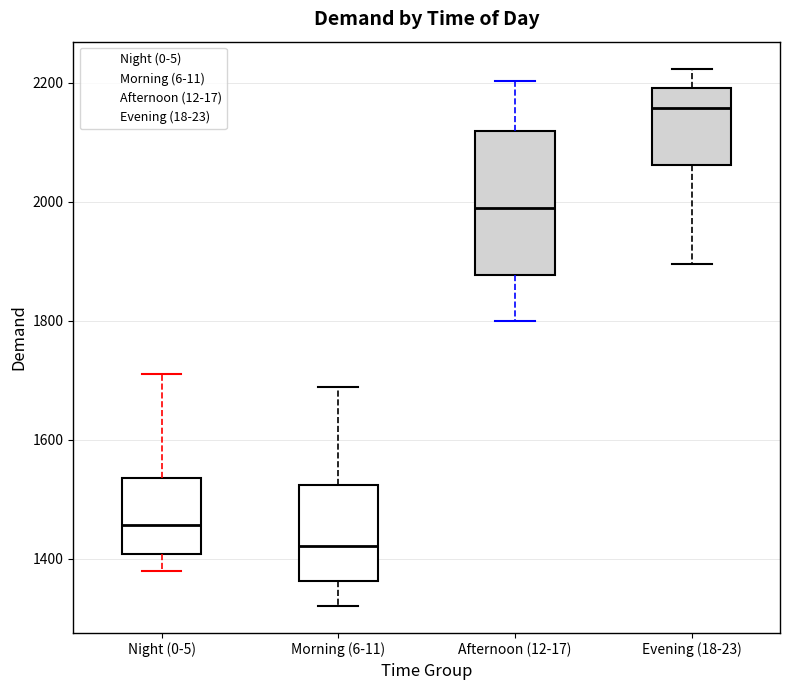

Which box has the highest median line?

Evening (18-23)